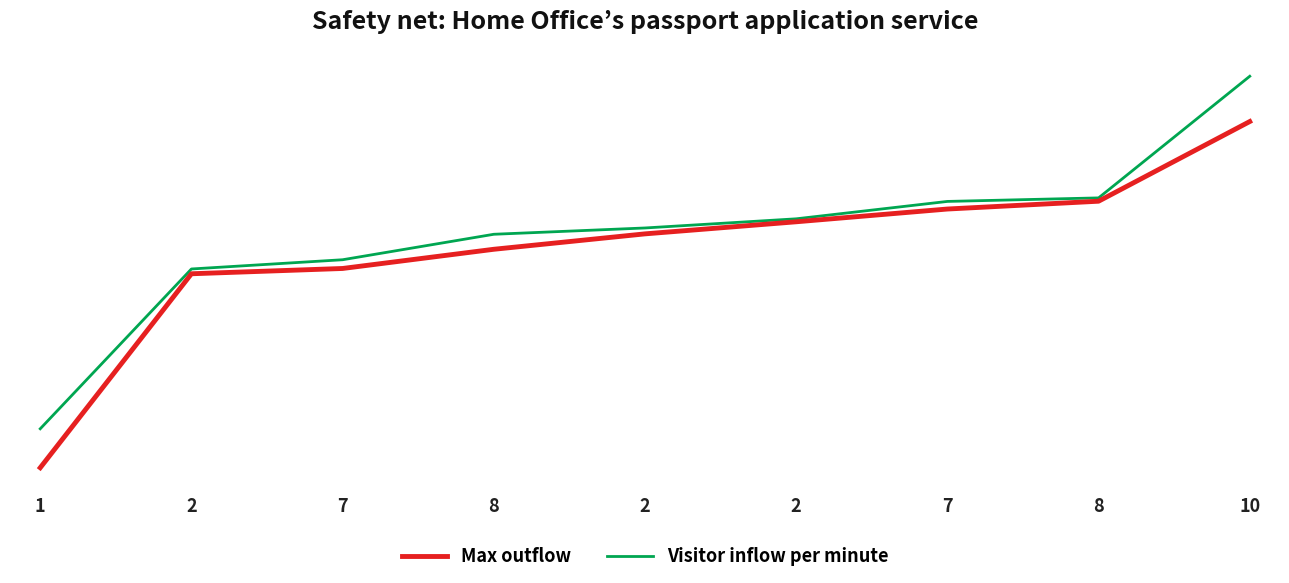

Reading right to left, what are all the values shown in this chart?

Max outflow: 10=440.7	8=355.0	7=346.6	2=332.8	2=319.8	8=303.3	7=282.6	2=276.9	1=68.2
Visitor inflow per minute: 10=489.4	8=358.5	7=354.7	2=336.0	2=326.2	8=319.4	7=292.0	2=282.1	1=110.1